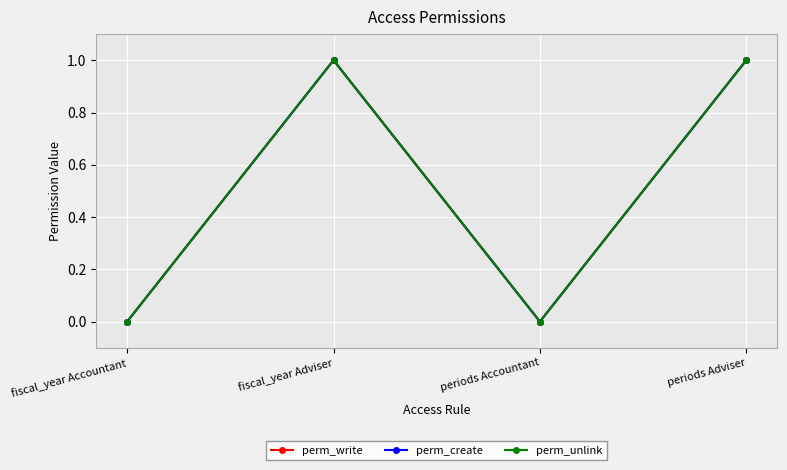

Is this an area chart (filled region under the line)?

No